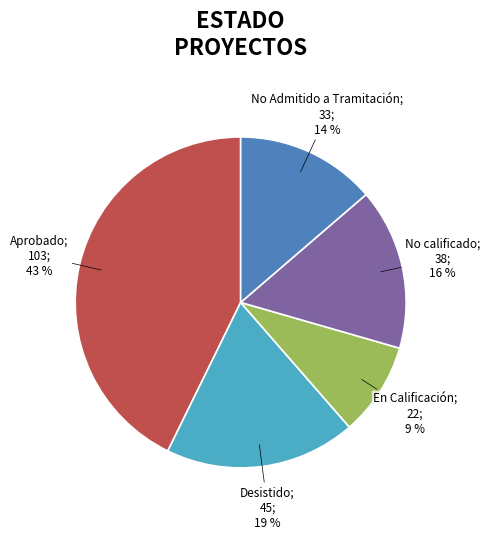

Is there a majority slice in this chart?

No